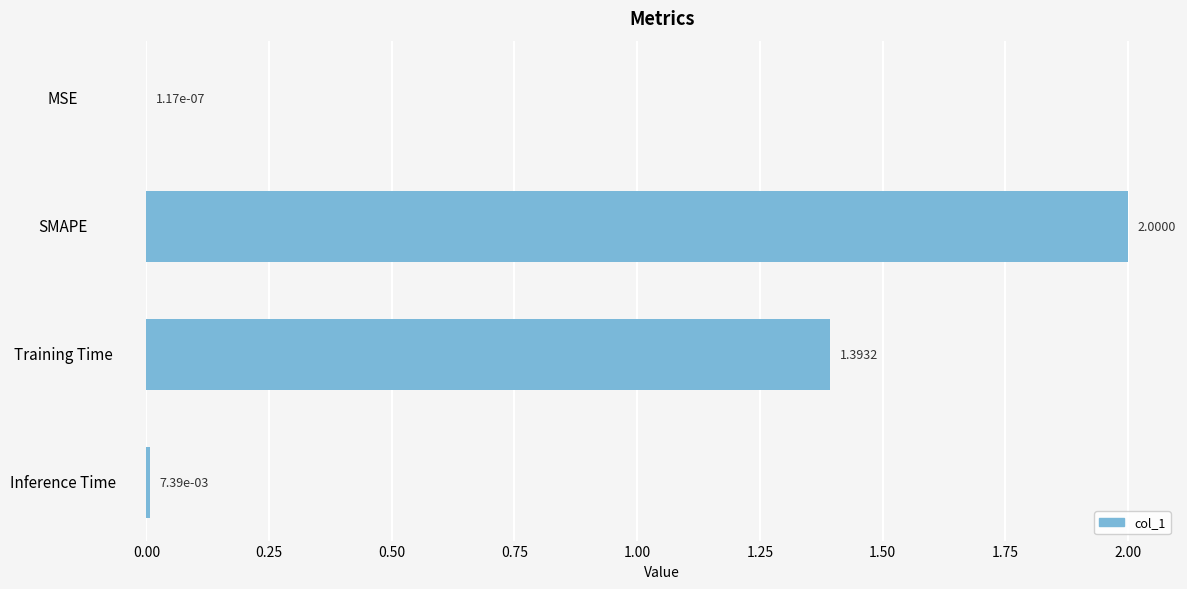

Which label corresponds to the largest value in the chart?

SMAPE